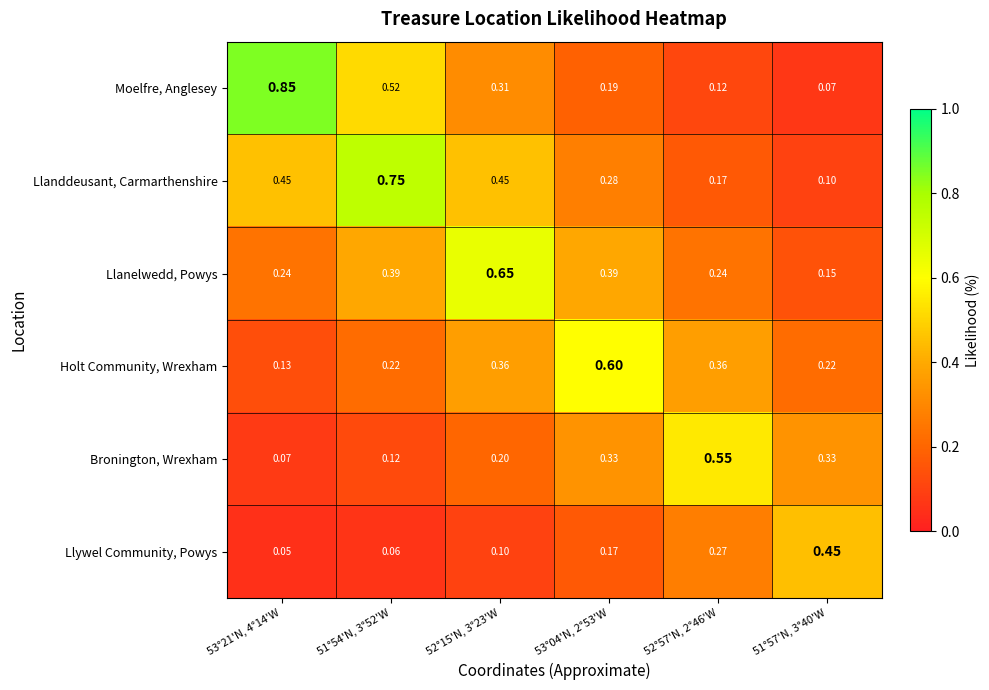

Which series has the largest total across all categories?

Llanddeusant, Carmarthenshire